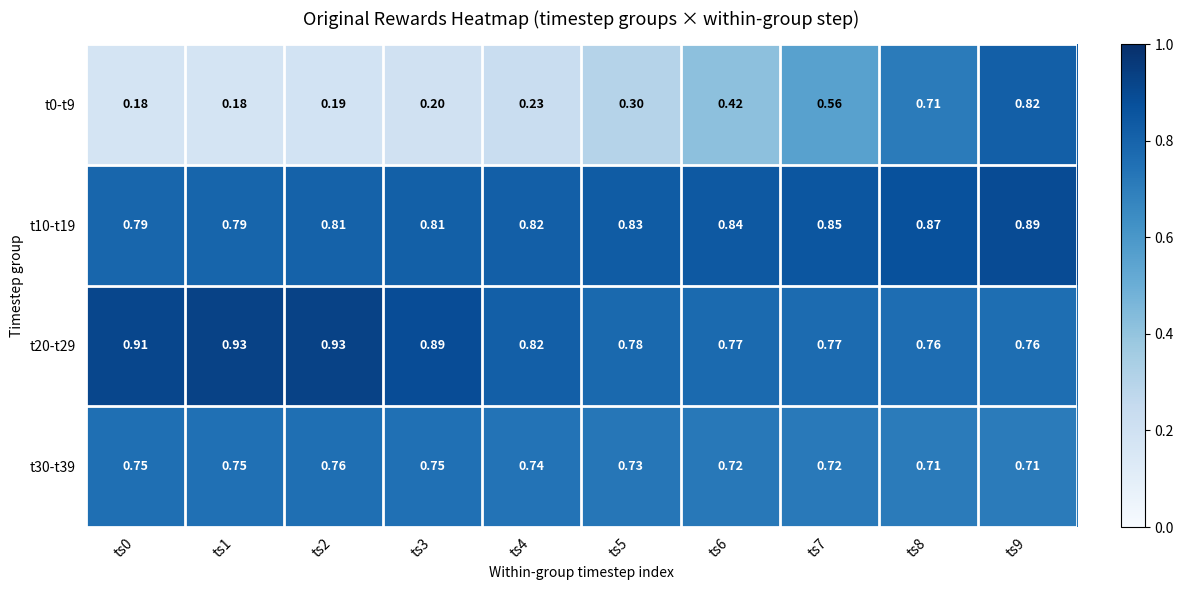

Is the value of t0-t9 at ts0 greater than the value of t20-t29 at ts1?

No